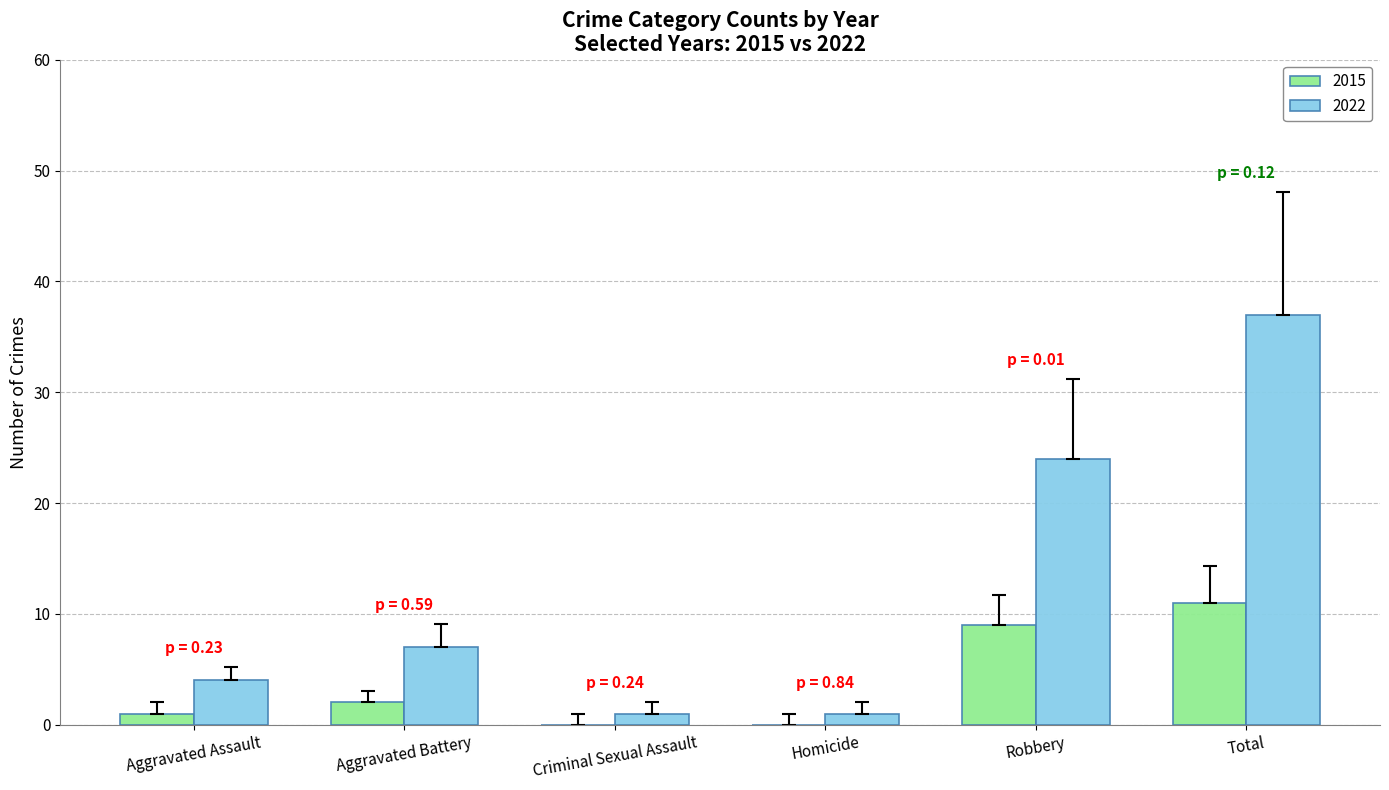

How many data points does each series have?

6